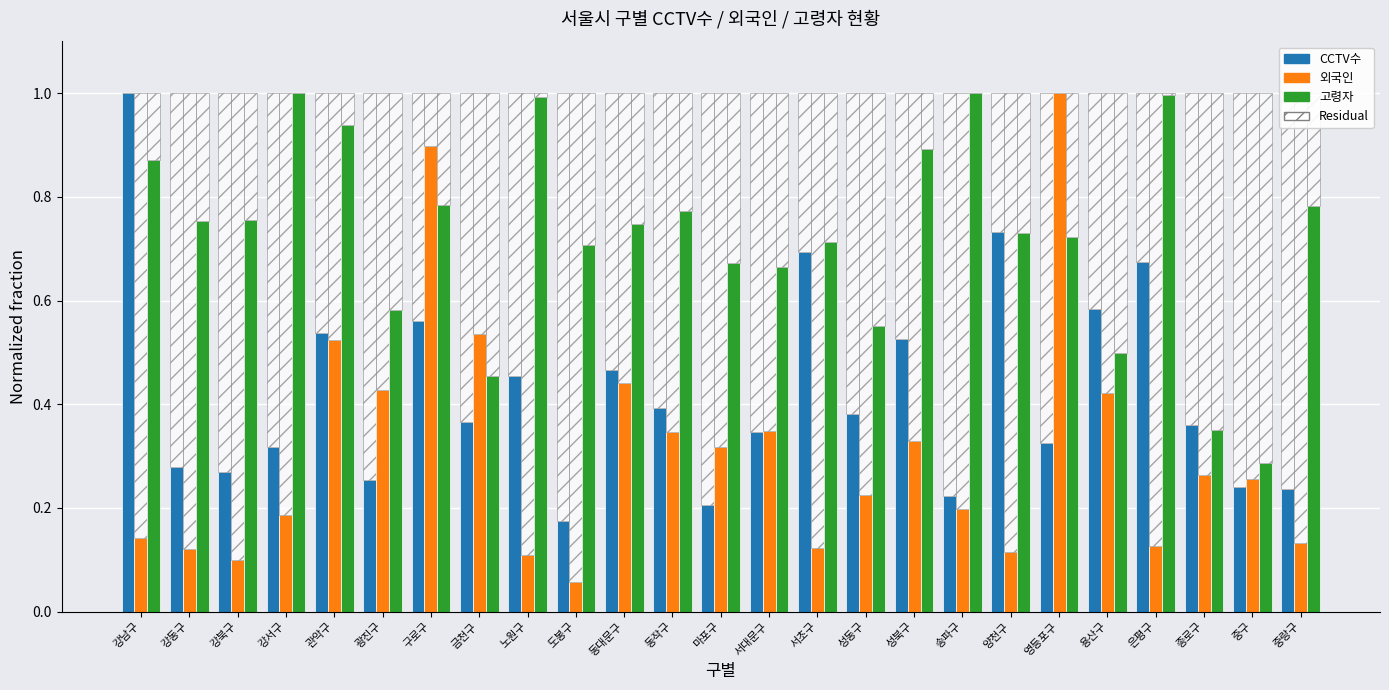

At which category is the sum across all series the highest?

구로구